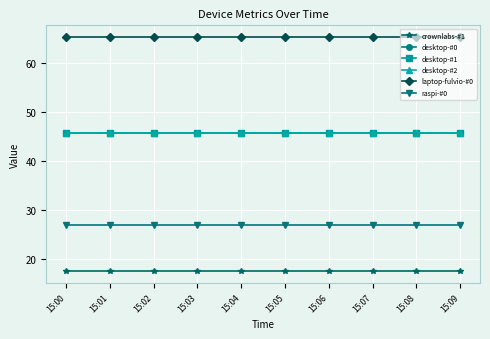

The desktop-#1 series shows 78.2 at 15:00. True or false?

False